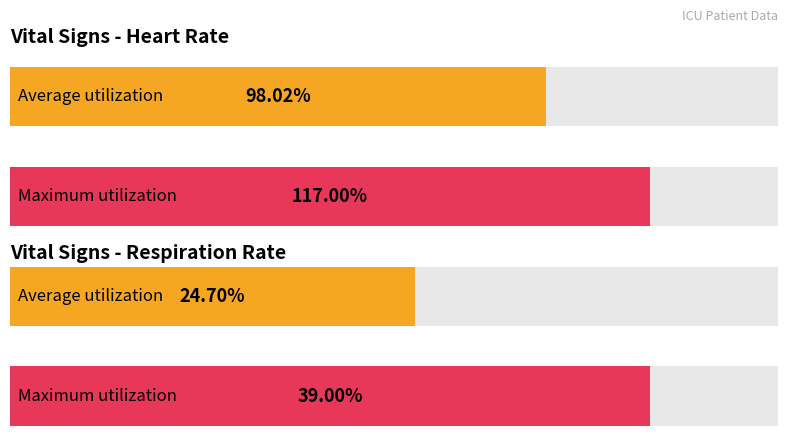

List the series in order of their overall mean, highest first.

HR, Resp